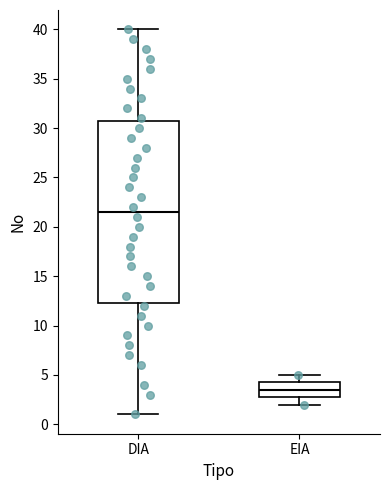

Where does the upper whisker of the box for DIA end on the y-axis? The values are not printed on the chart, so give them approximately, as read against the axis.

40.0